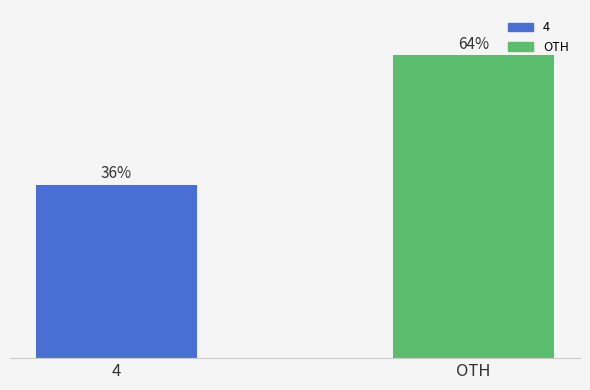

What position from the right is OTH?

1